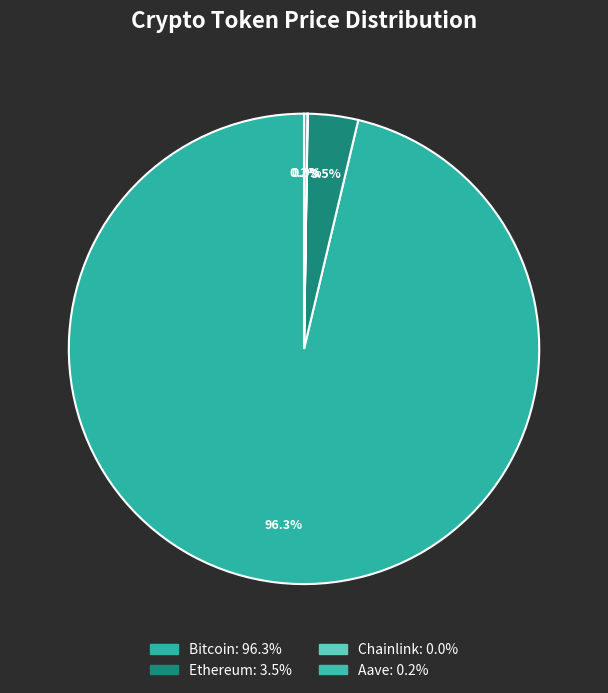

True or false: Ethereum accounts for 3% of the total.

True